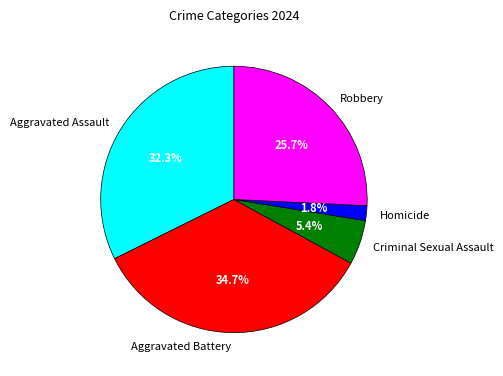

Between Aggravated Assault and Homicide, which is larger?

Aggravated Assault